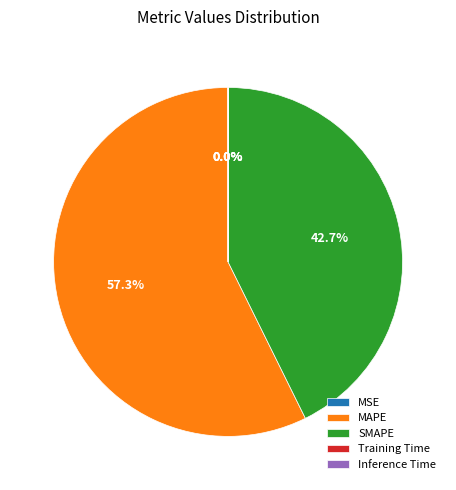

Which category has the biggest portion of the pie?

MAPE